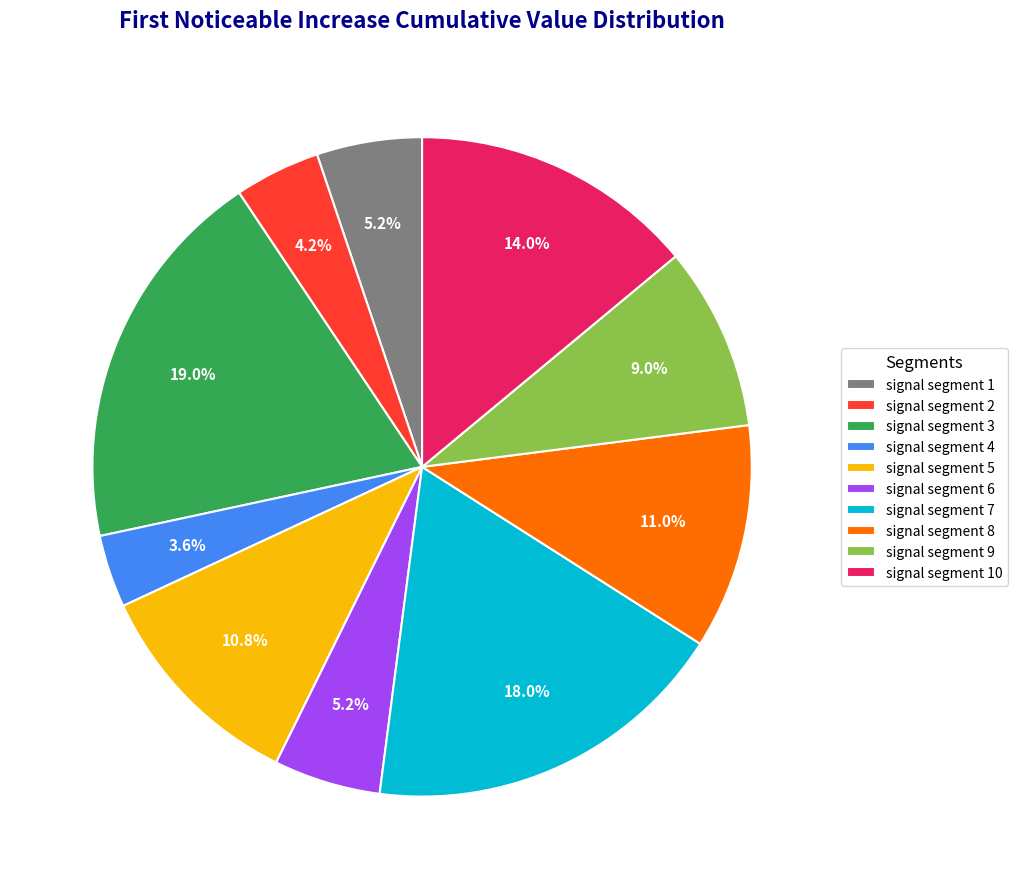

How many segments does this pie chart have?

10